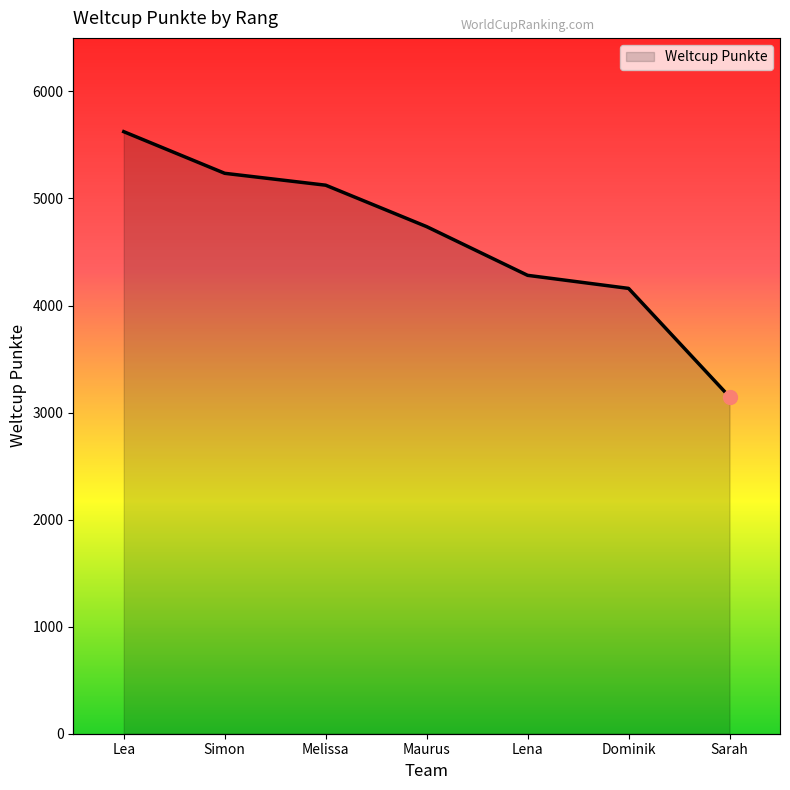

True or false: the data has more than 0 interior local peaks.

False